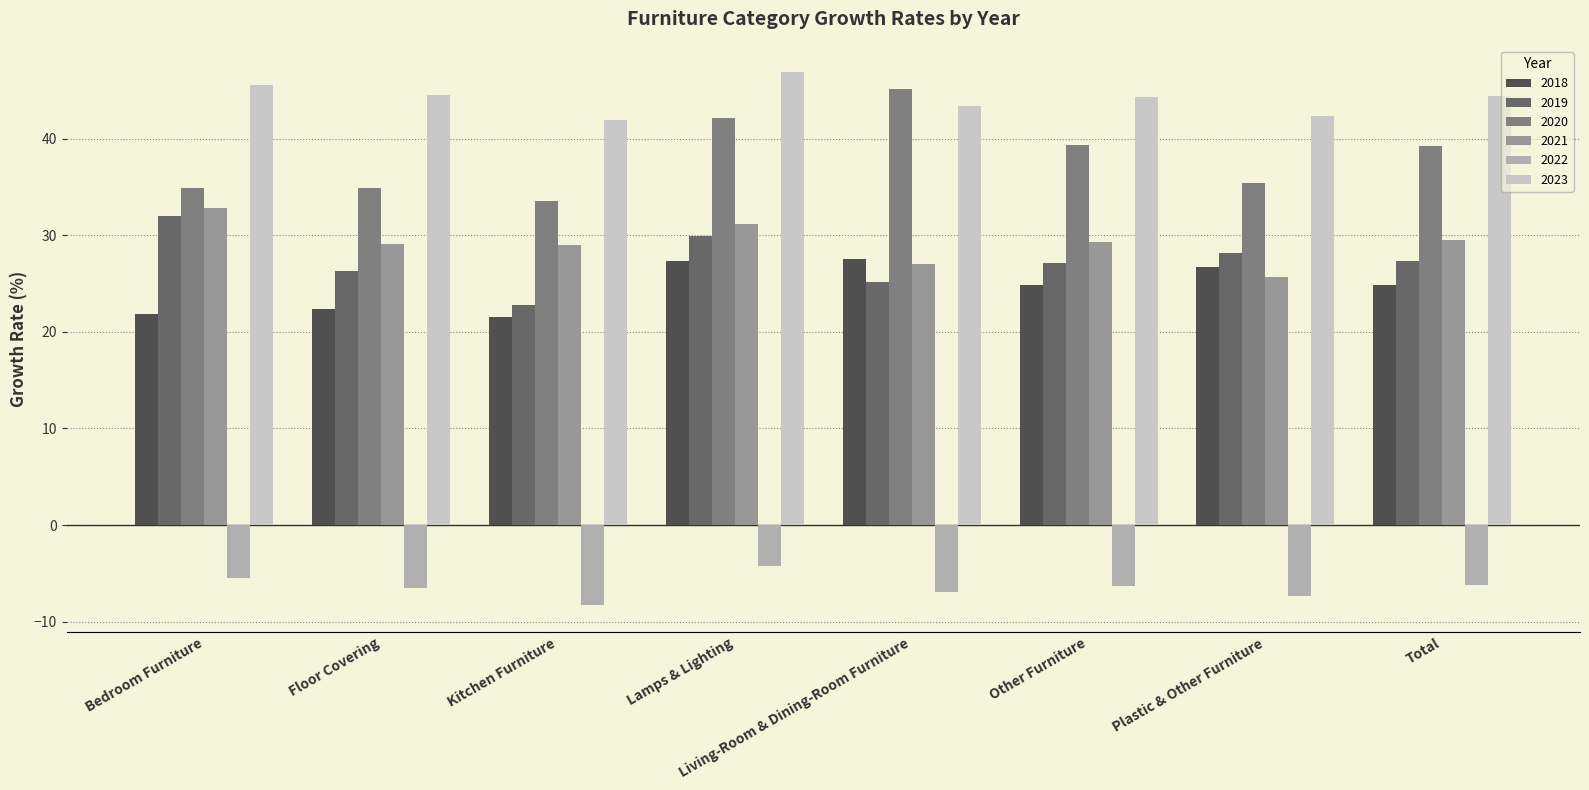

The value of 2022 at Floor Covering is -6.5. True or false?

True